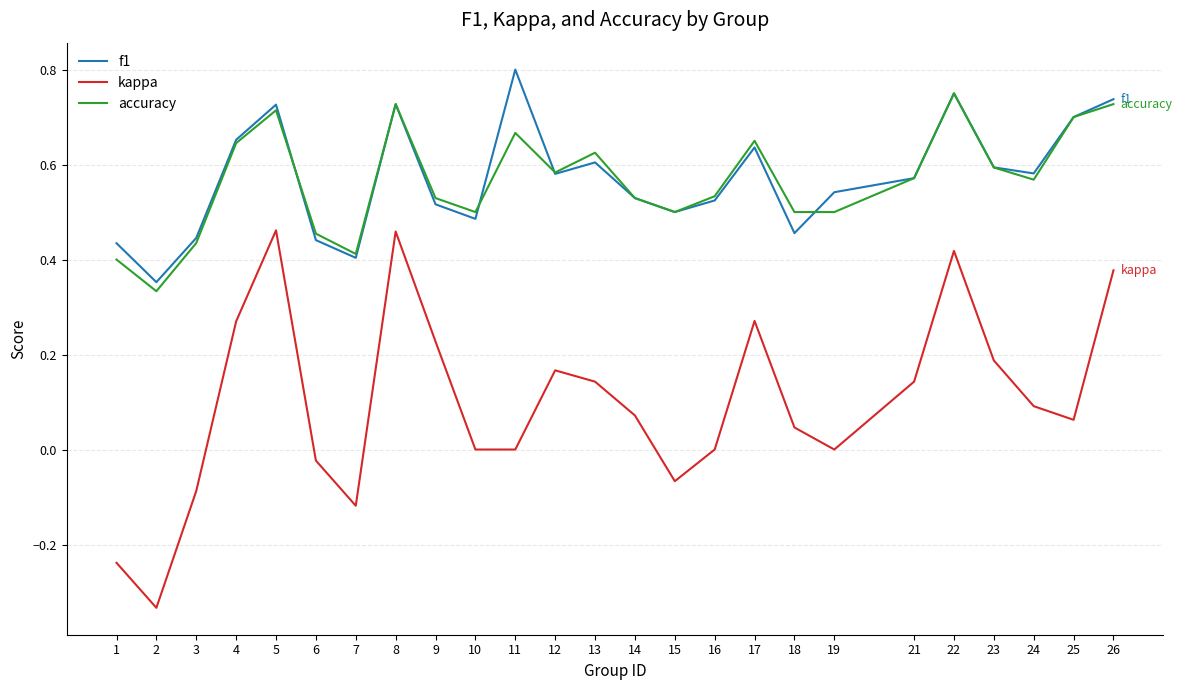

True or false: kappa has a value of 0.2 at 21.

False